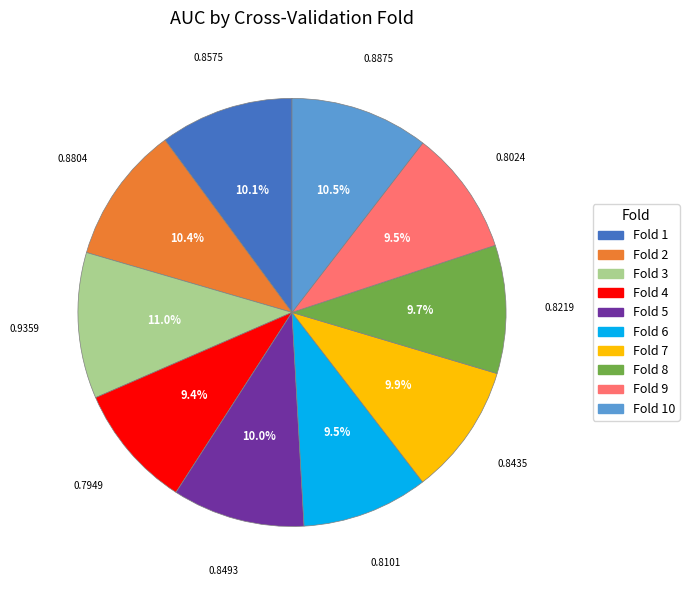

Is the sum of Fold 7 and Fold 5 greater than half?

No